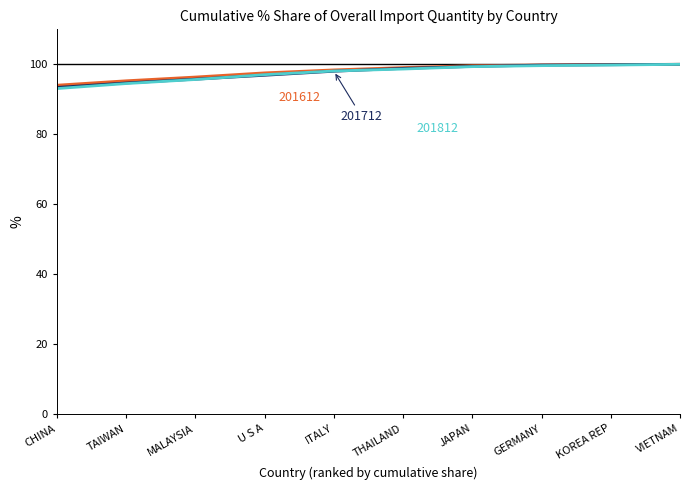

How many categories are shown in the chart?

10